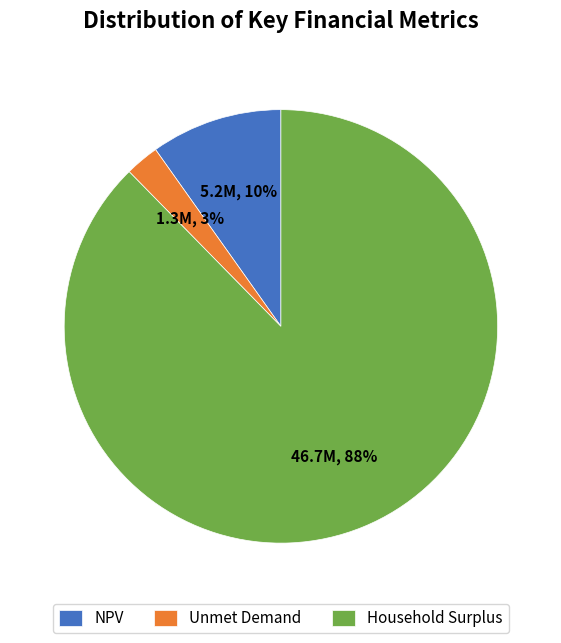

To the nearest percent, what percentage of the pie is NPV?

10%